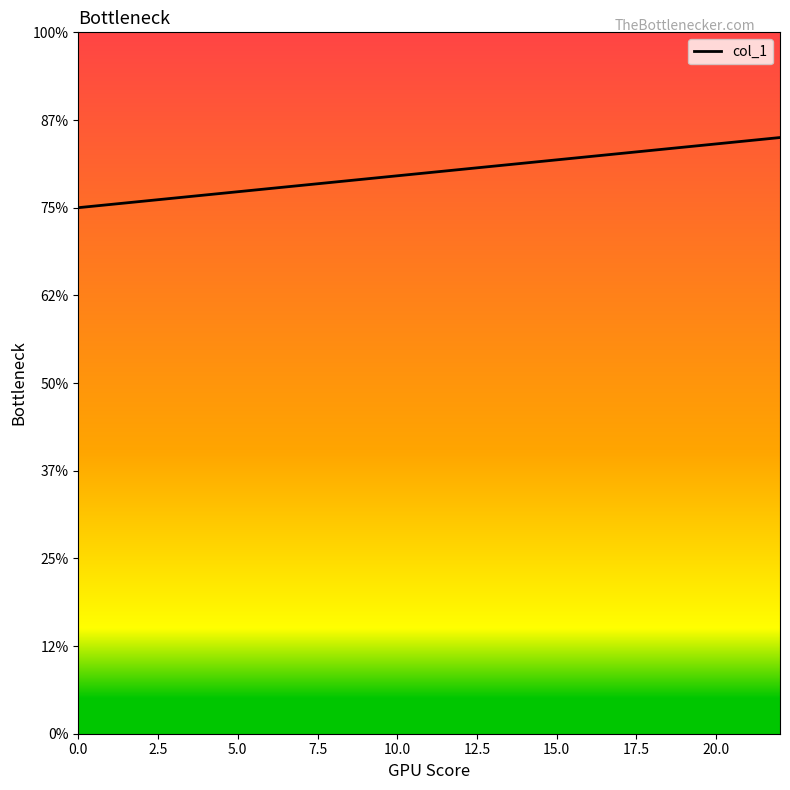

Count the values in the range 1 to 2.

3